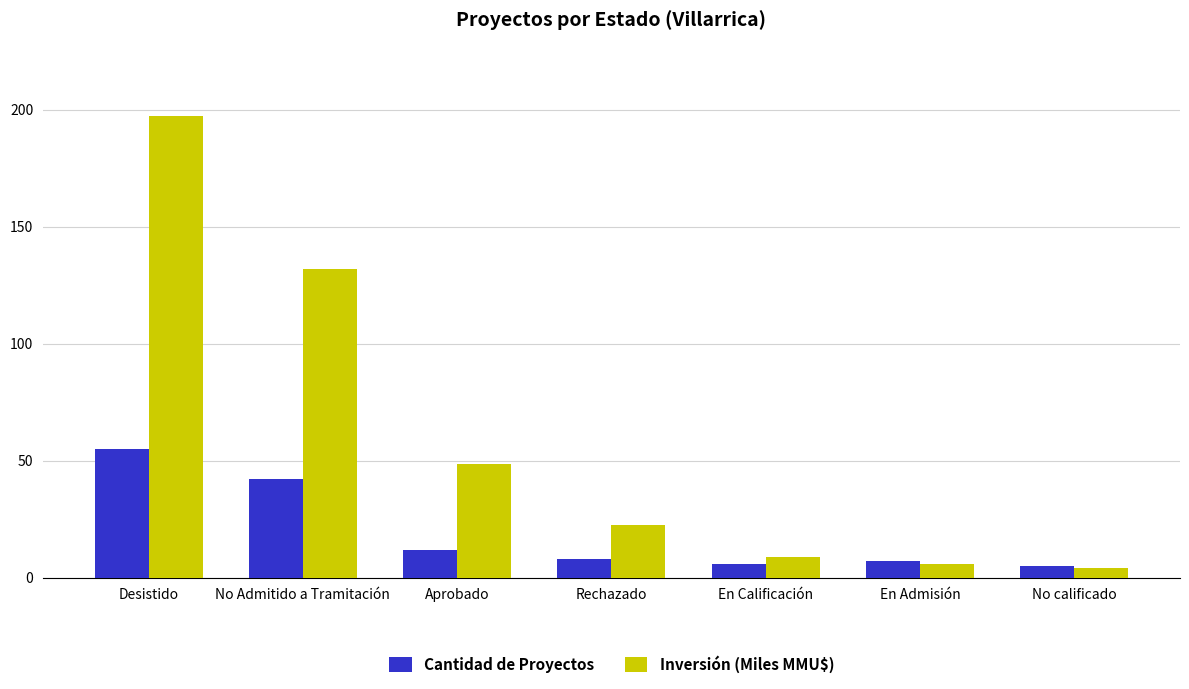

True or false: Cantidad de Proyectos has a value of 11.7 at Desistido.

False